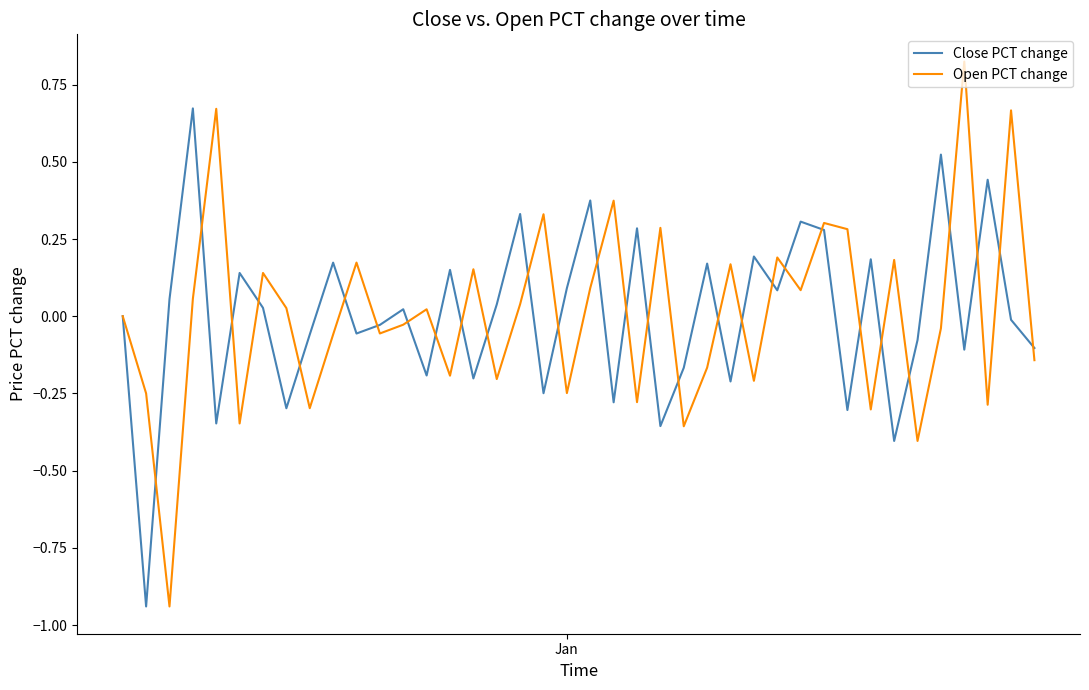

Does the chart have visible grid lines?

No